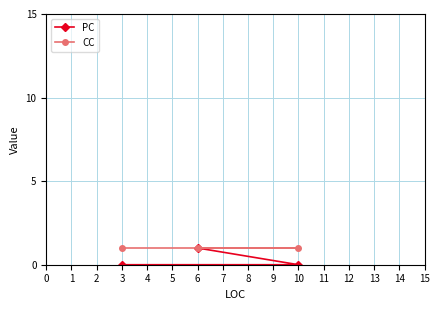

Is it true that PC equals 0 at 3?

True